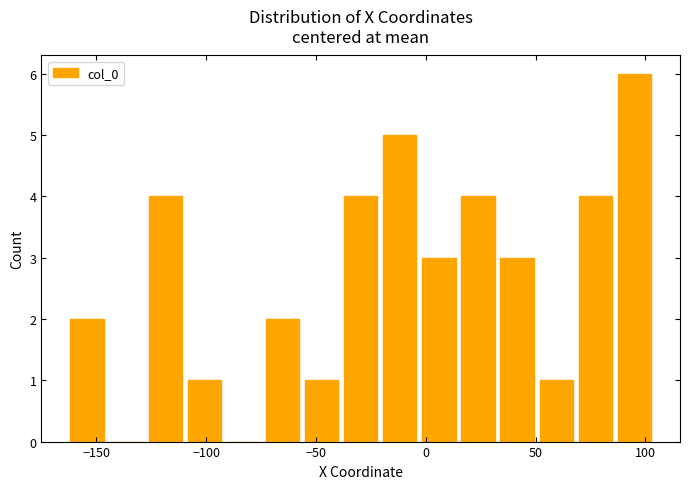

Read against the x-axis, roughly where is the centre of the tallest bar?

95